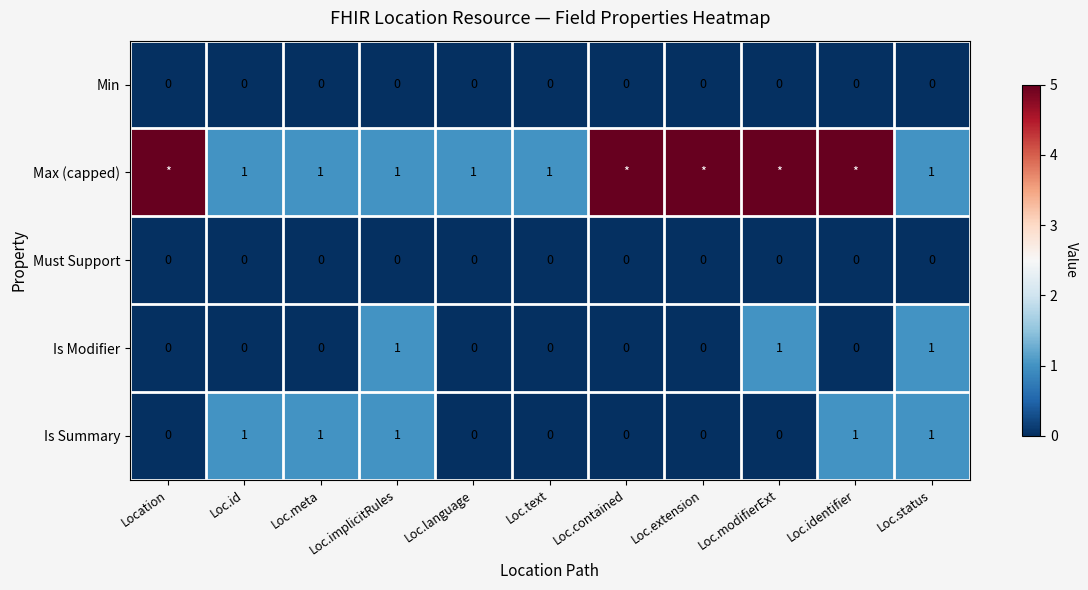

Is it true that Must Support equals 0 at Loc.contained?

True